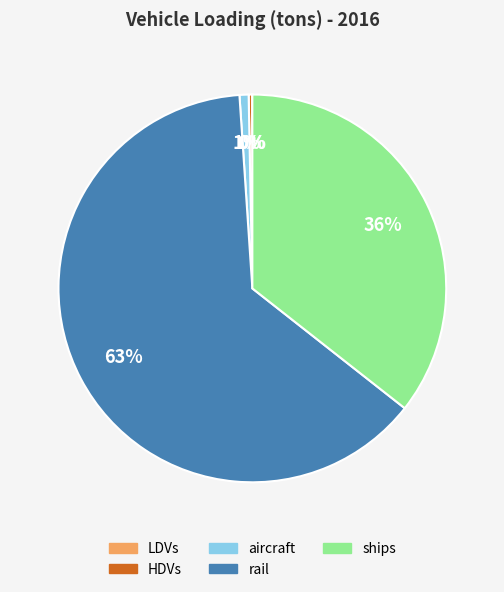

Is it true that rail is 63% of the pie?

True